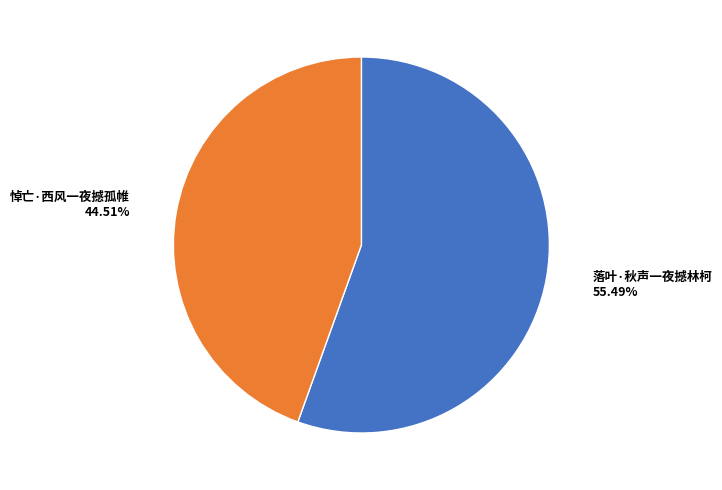

To the nearest percent, what is the difference between the 悼亡·西风一夜撼孤帷 and 落叶·秋声一夜撼林柯 slice percentages?

11%